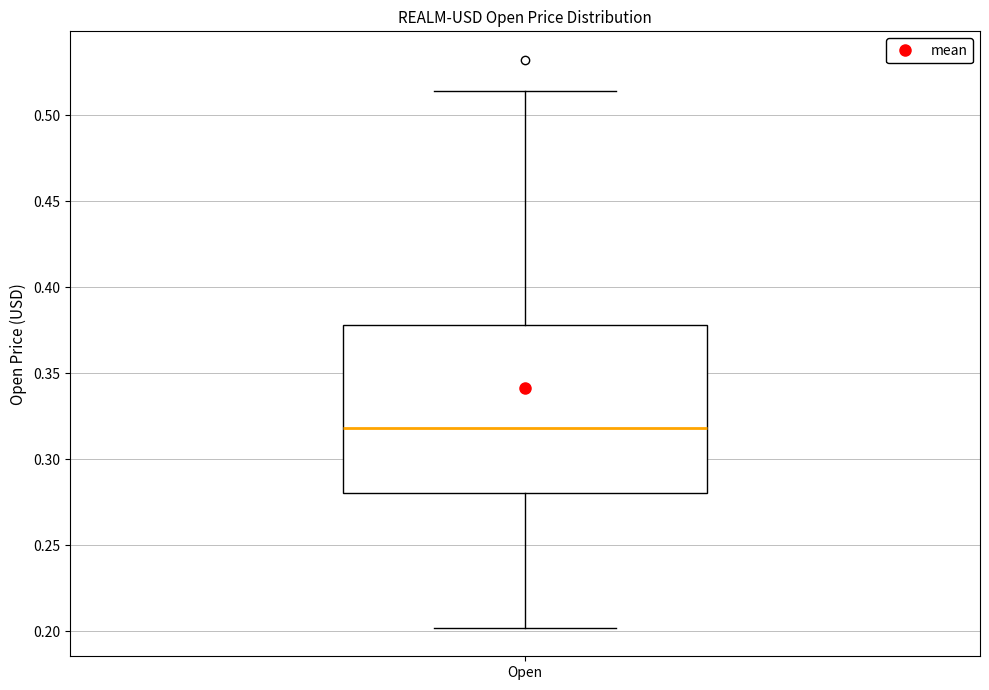

Where does the lower whisker of the box for Open end on the y-axis? The values are not printed on the chart, so give them approximately, as read against the axis.

0.200